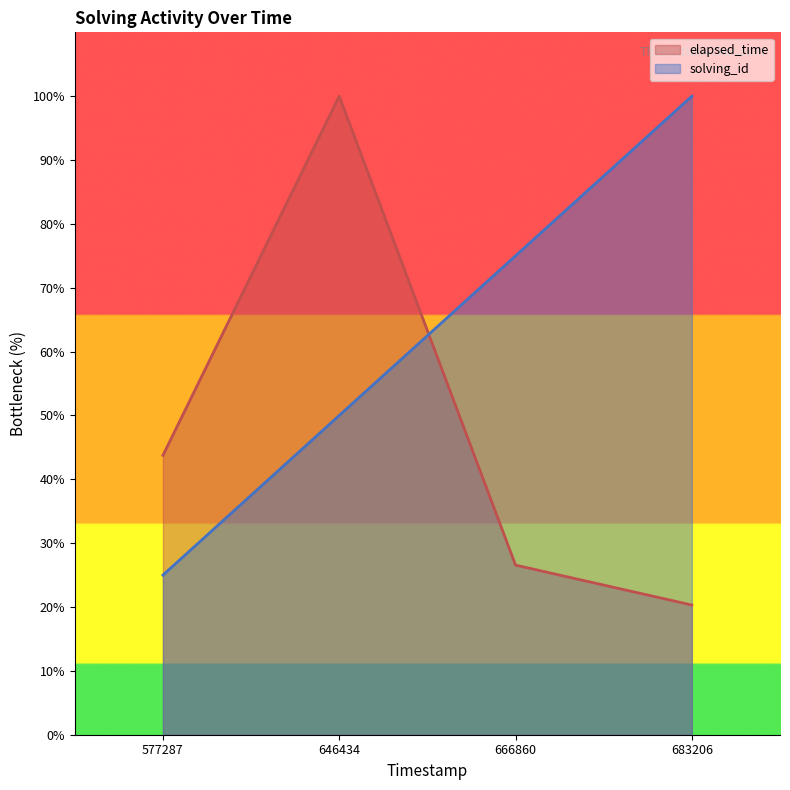

What is the value of the elapsed_time point at the 1st from the left?

43.8